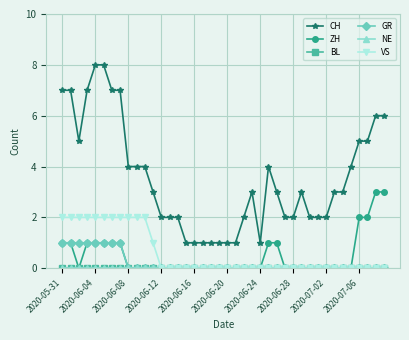

Does the chart have visible grid lines?

Yes